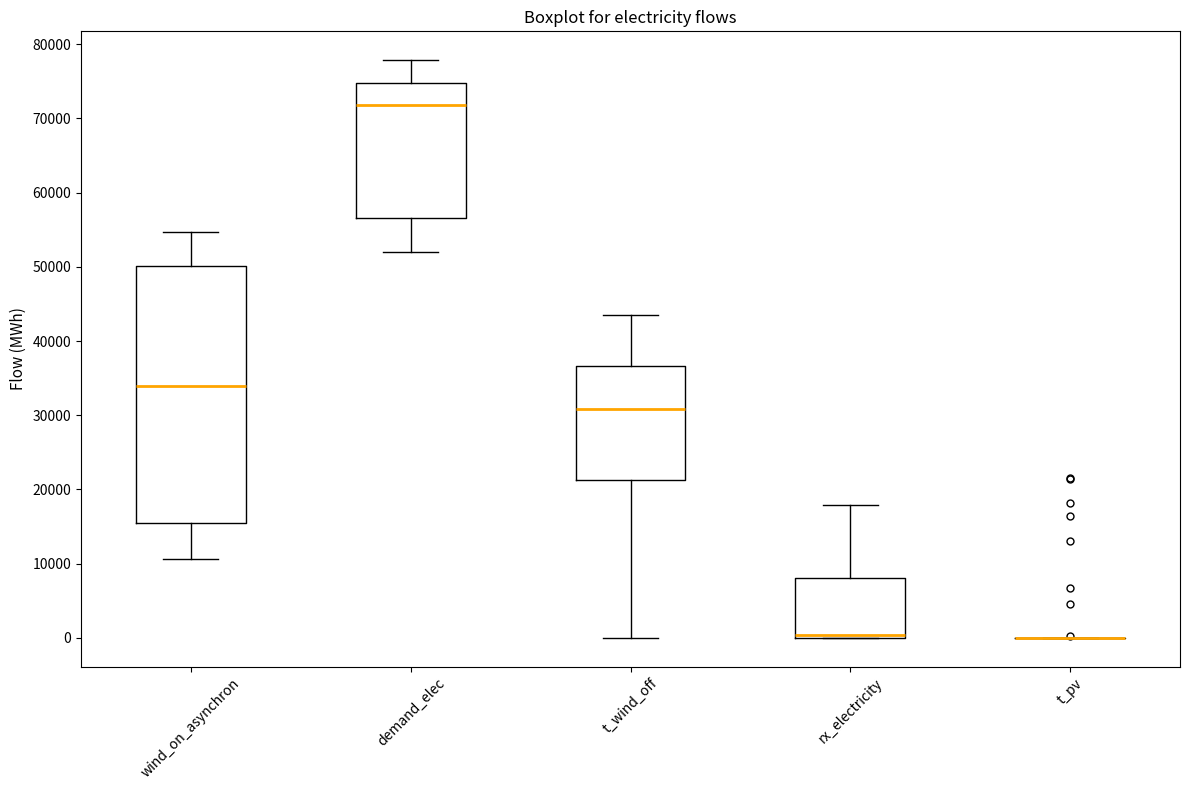

Where is the upper edge of the box for wind_on_asynchron on the y-axis? The values are not printed on the chart, so give them approximately, as read against the axis.

50000